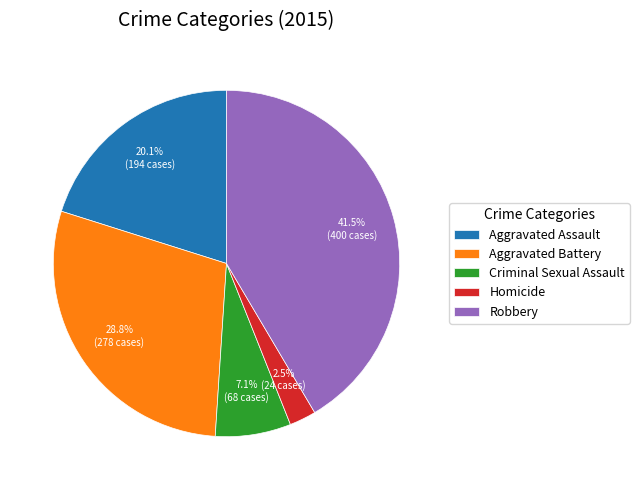

Which category has the biggest portion of the pie?

Robbery